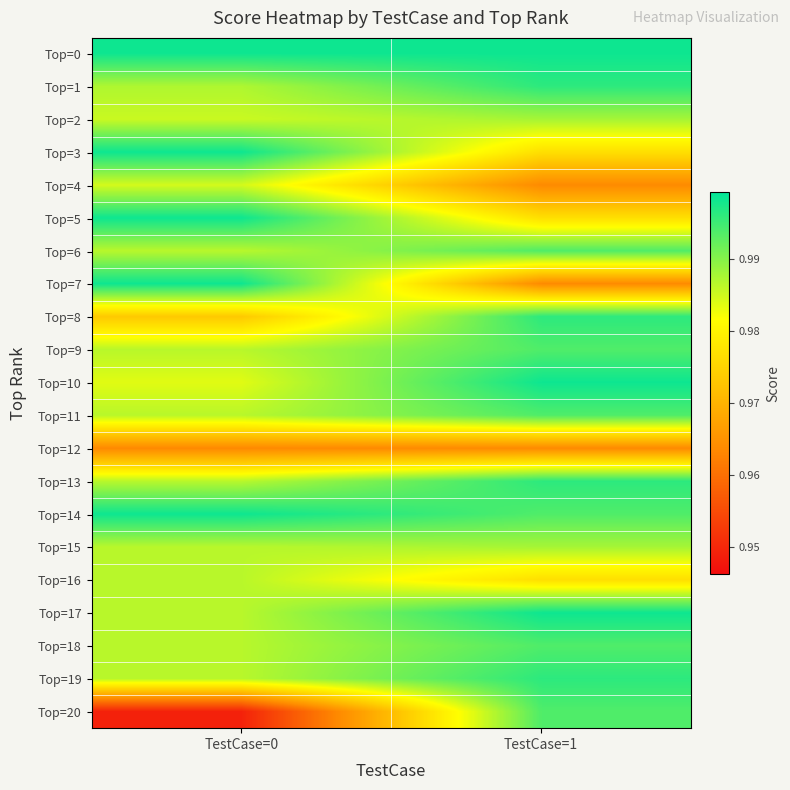

What is the greatest value displayed?

1.0